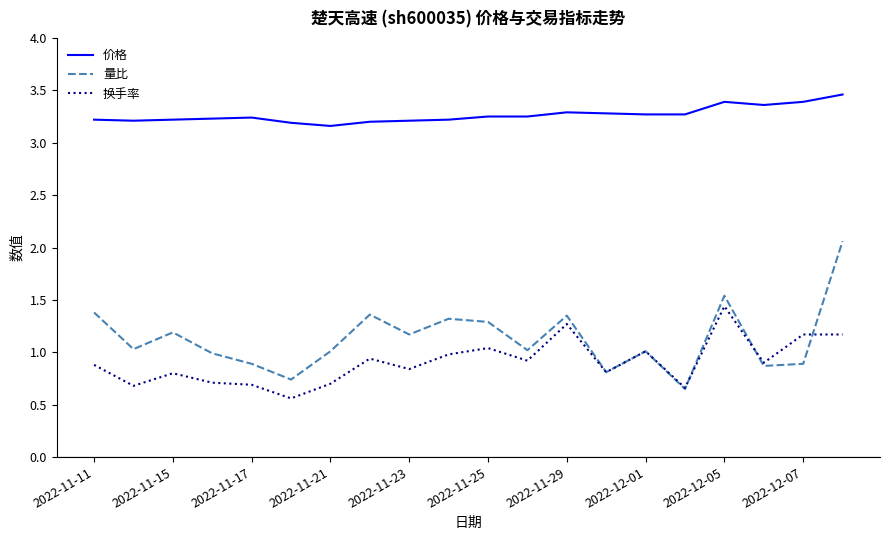

Which series has the largest total across all categories?

价格